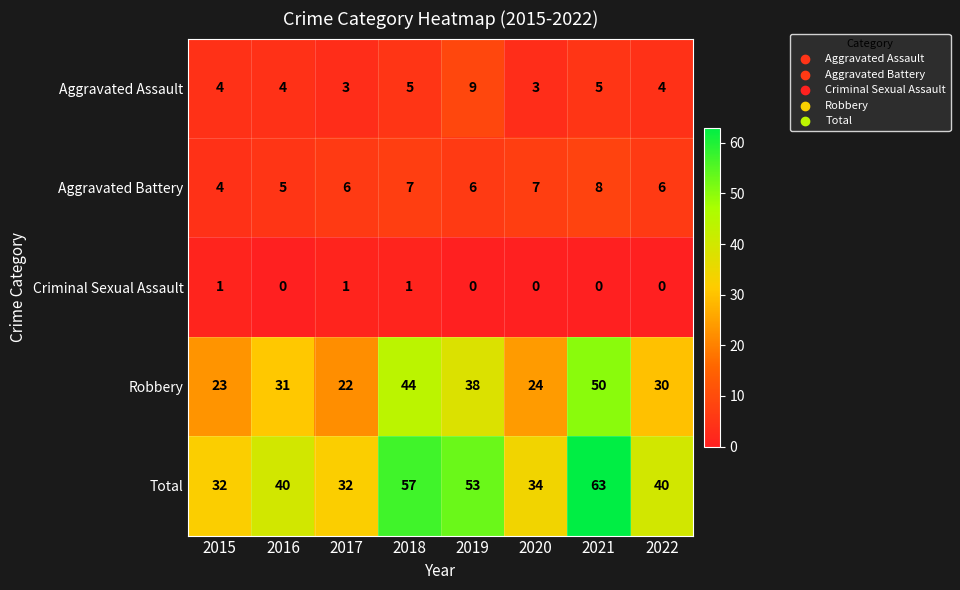

How many series are shown in this chart?

5